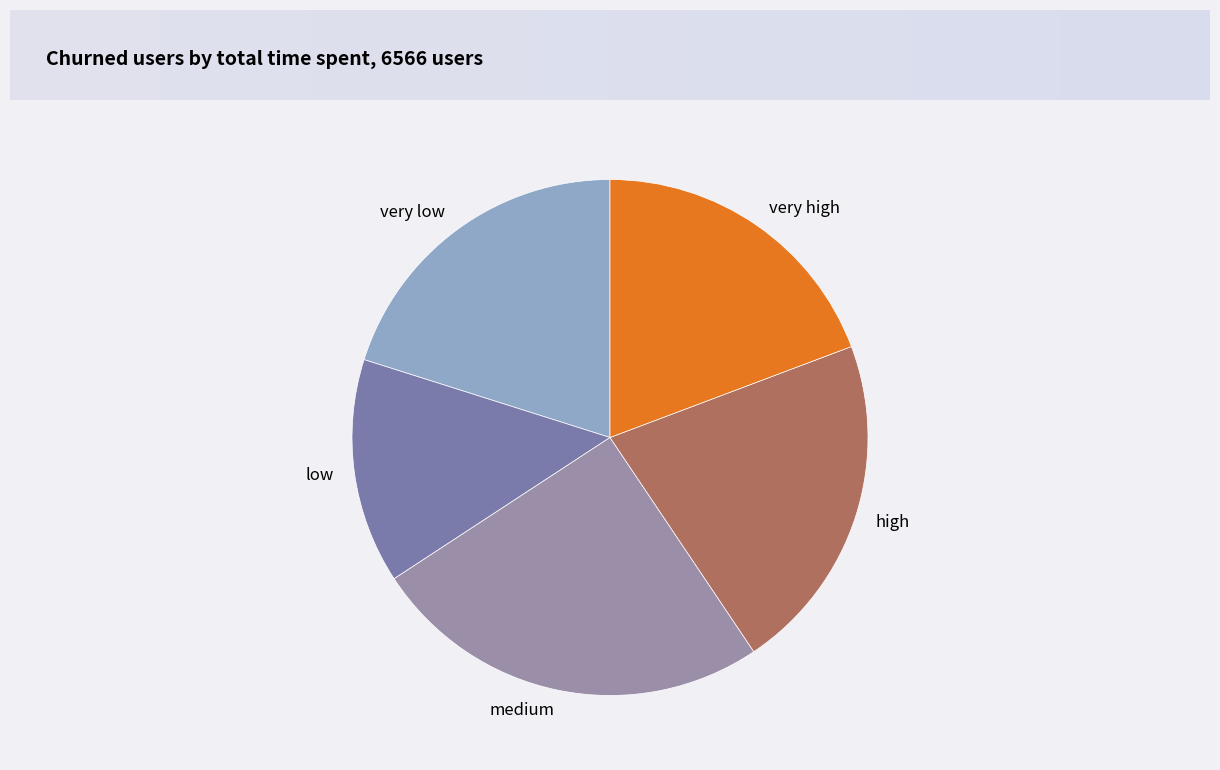

How many segments does this pie chart have?

5